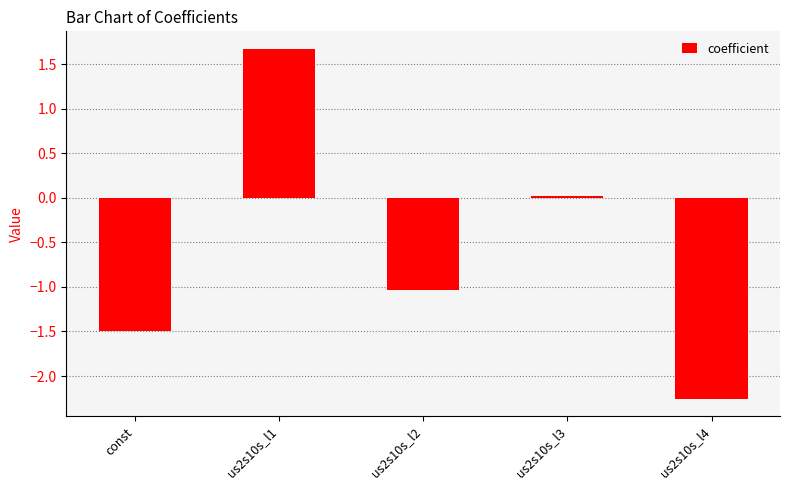

List the labels in order of value, largest first.

us2s10s_l1, us2s10s_l3, us2s10s_l2, const, us2s10s_l4